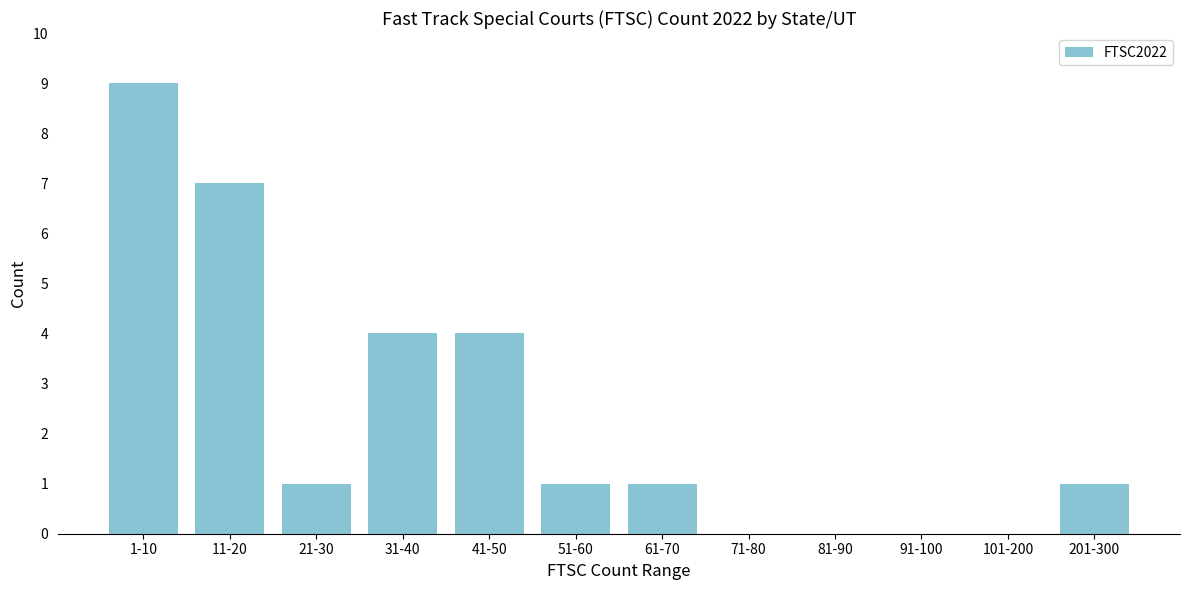

Reading right to left, list all the values displayed in this chart.

201-300=1	101-200=0	91-100=0	81-90=0	71-80=0	61-70=1	51-60=1	41-50=4	31-40=4	21-30=1	11-20=7	1-10=9